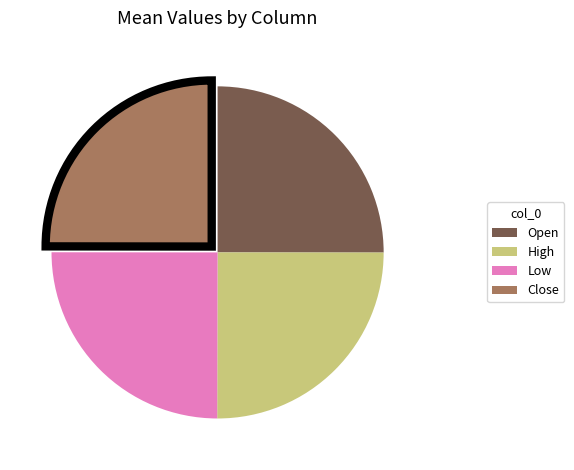

Count the number of slices in the pie.

4